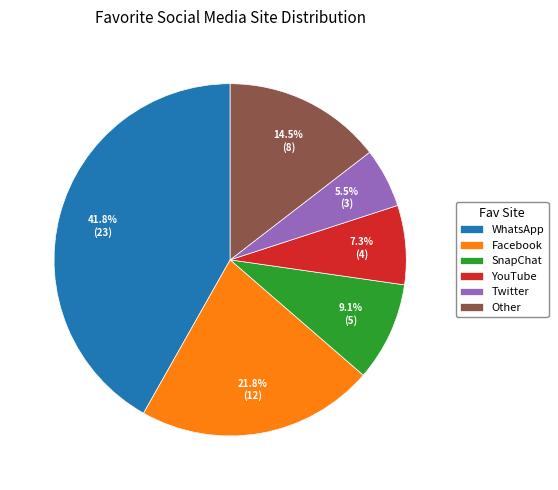

Is there a majority slice in this chart?

No